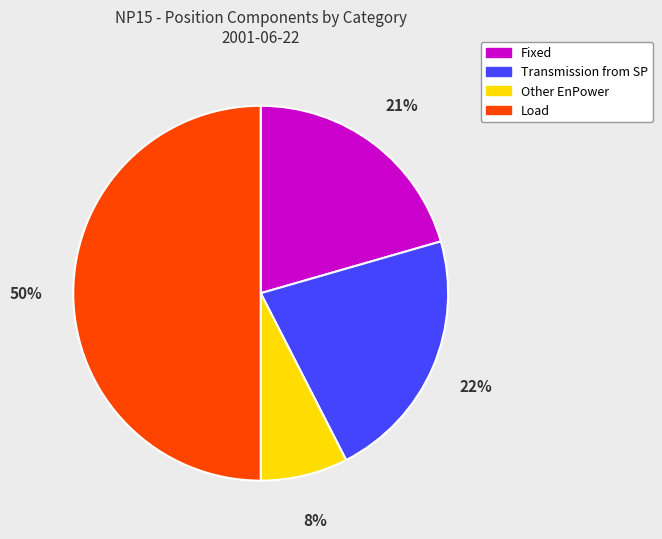

True or false: Load accounts for 60% of the total.

False